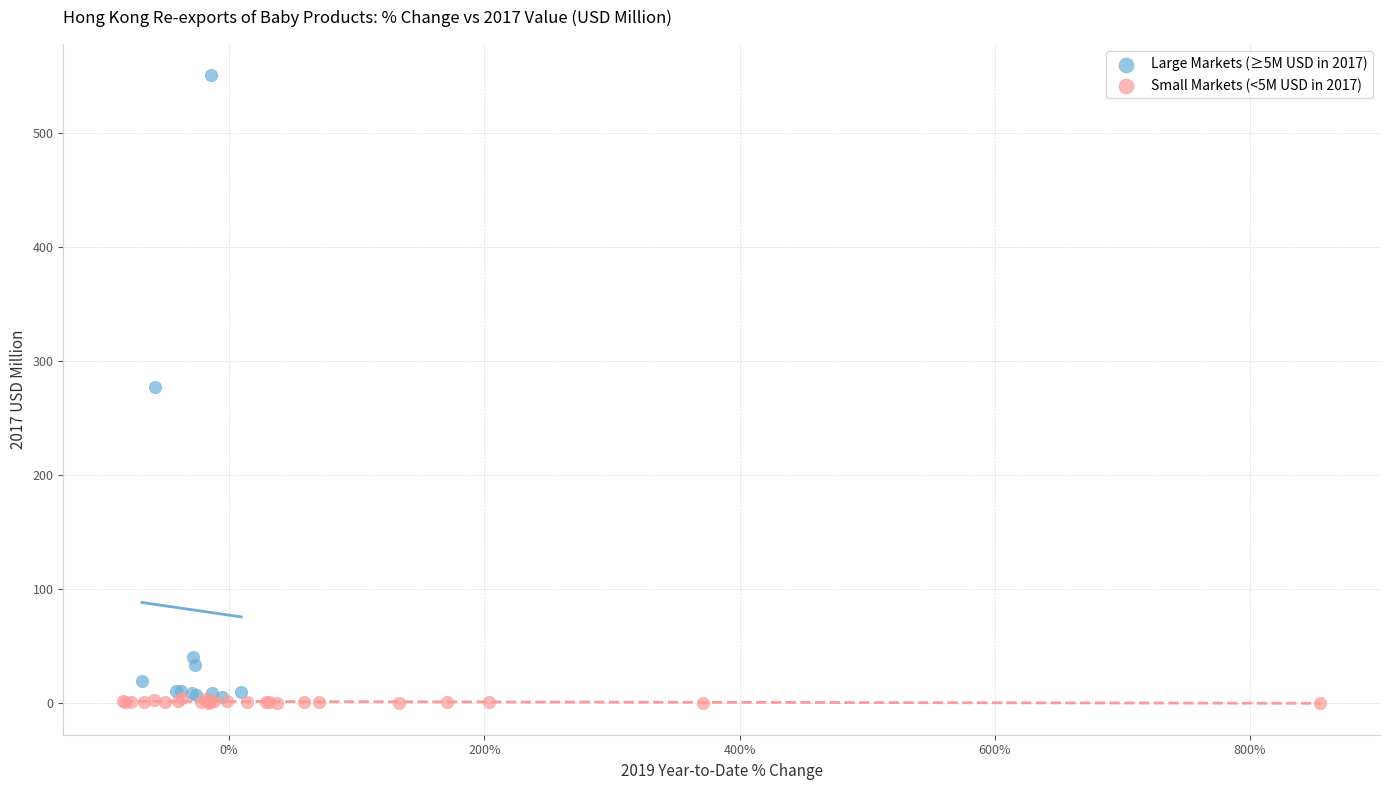

Which series contains the highest Y value?

Large Markets (≥5M USD in 2017)